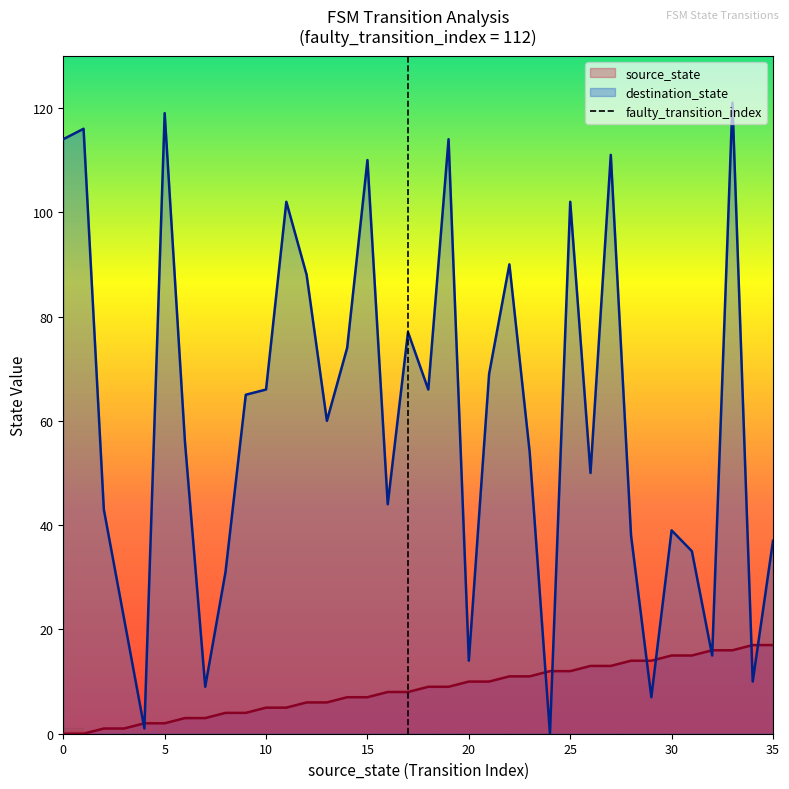

What is the highest value of the destination_state series?

121